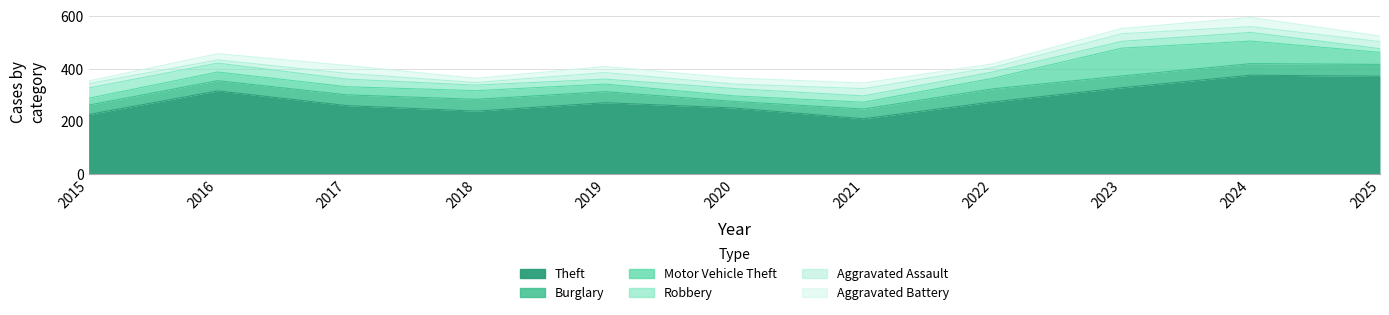

What is the total value across all series at 2020?

365